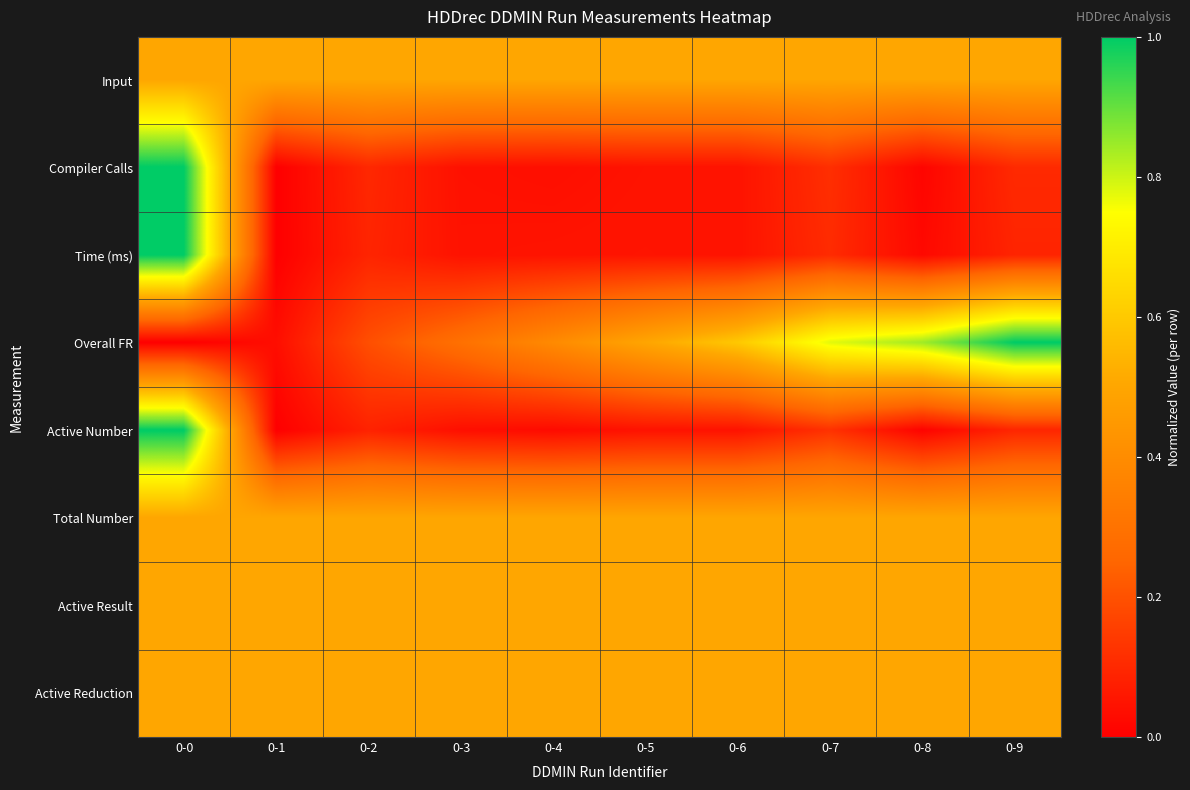

Which series has the largest range (max minus min)?

Compiler Calls